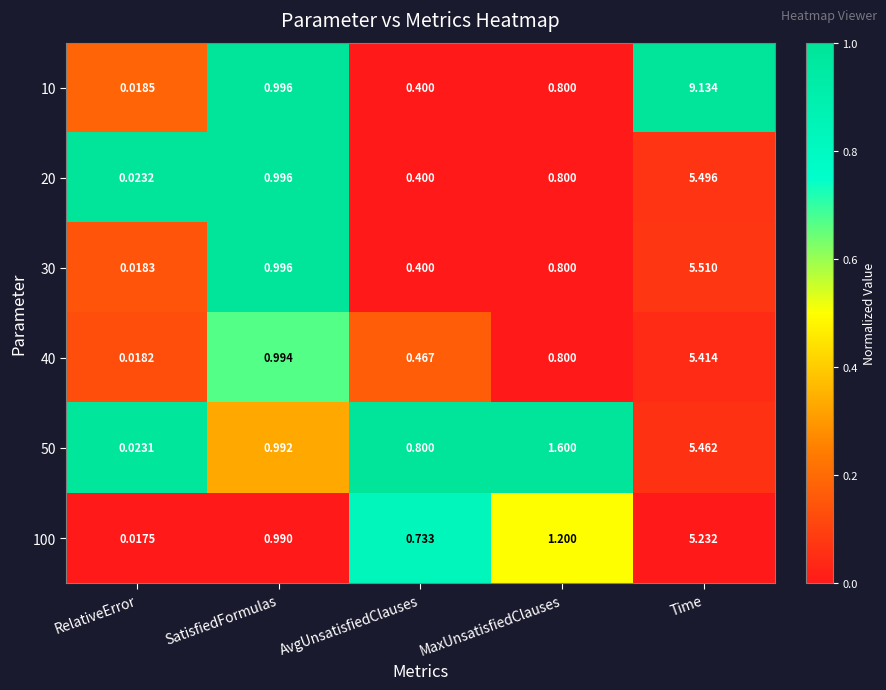

At which category does the chart reach its minimum across all series?

RelativeError